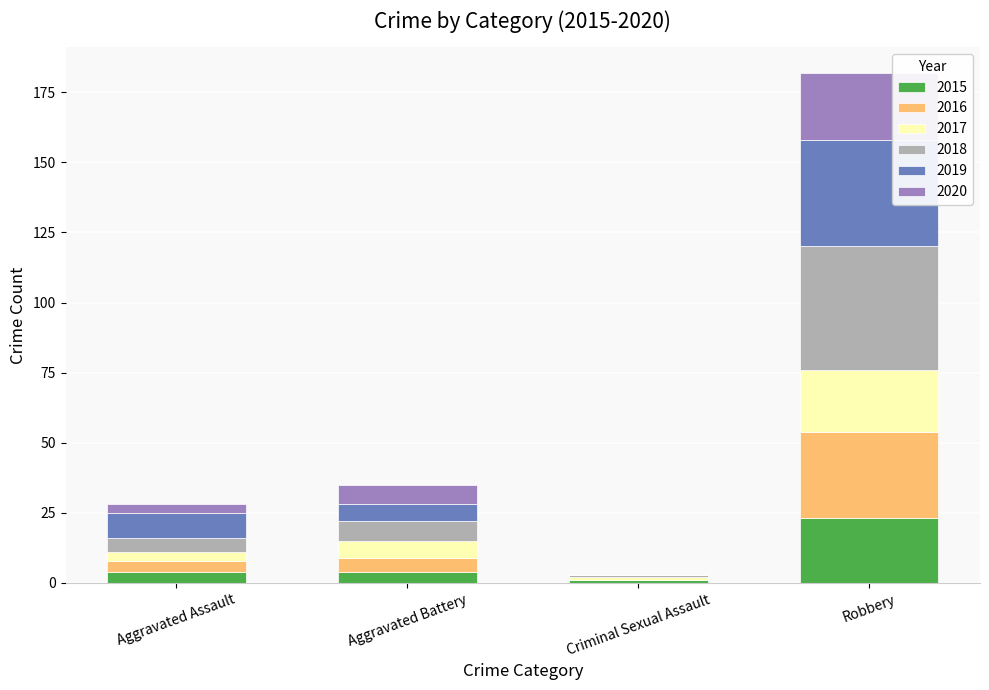

How many distinct data groups are displayed?

6